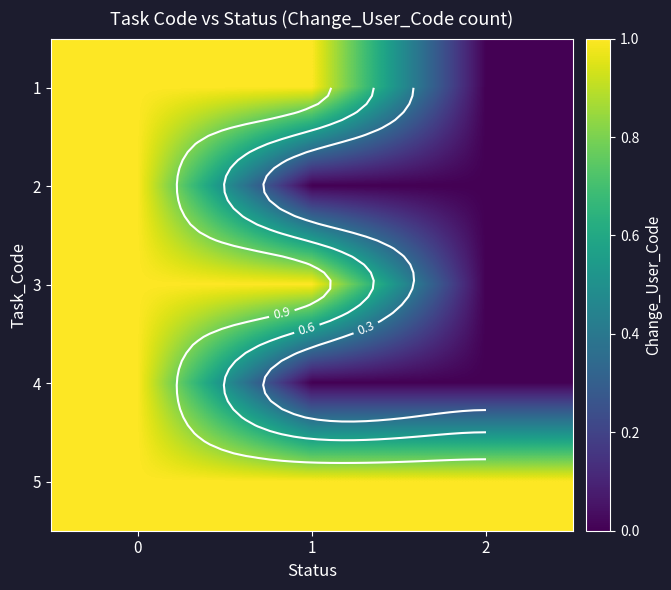

What is the greatest value displayed?

1